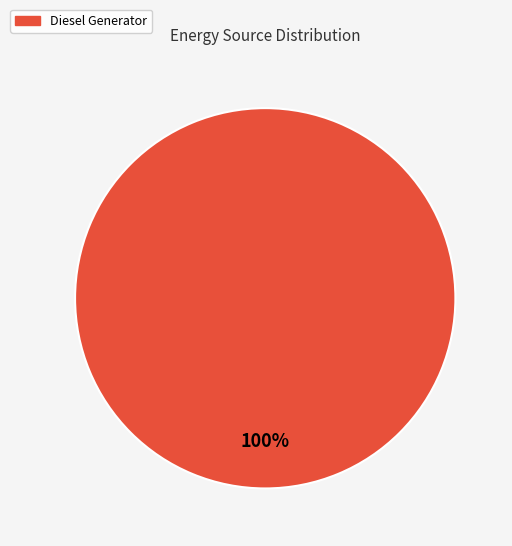

Is it true that Diesel Generator is 87% of the pie?

False